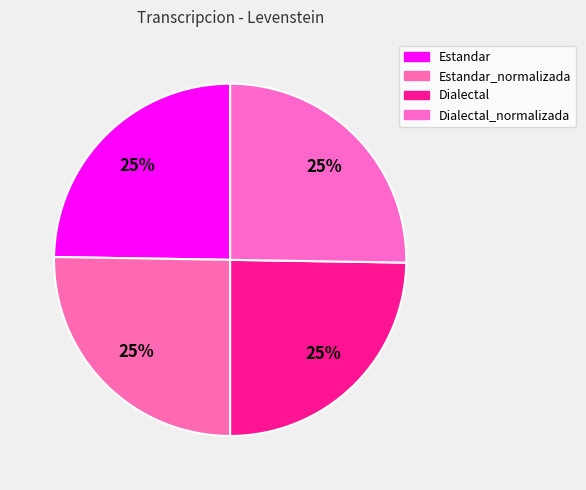

Is there a majority slice in this chart?

No